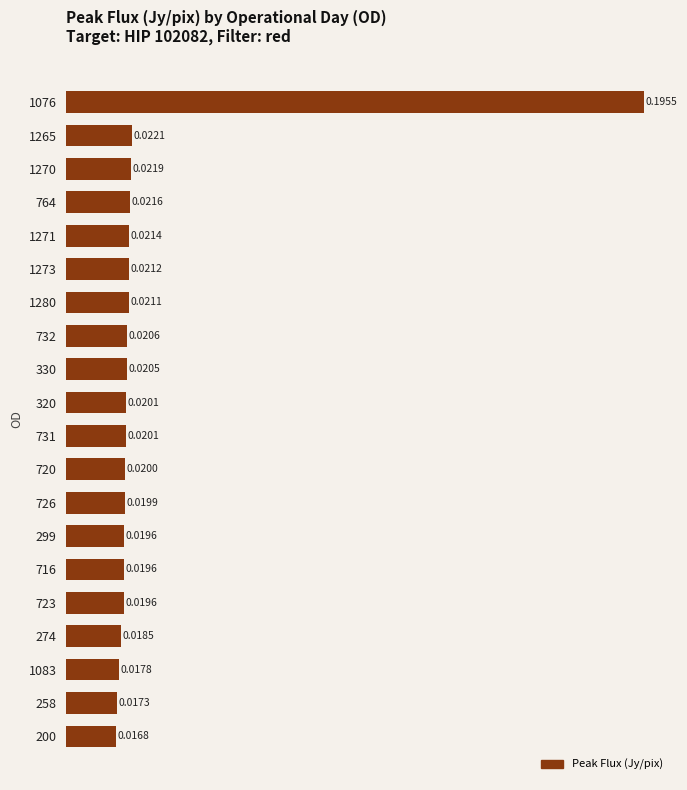

Between 320 and 716, which is larger?

320